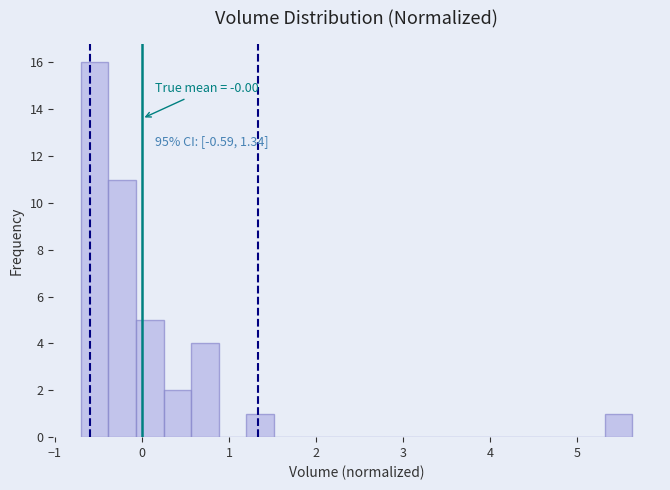

Around what value on the x-axis is the tallest bar? Give the approximate position of its centre, as read against the axis.

-0.5